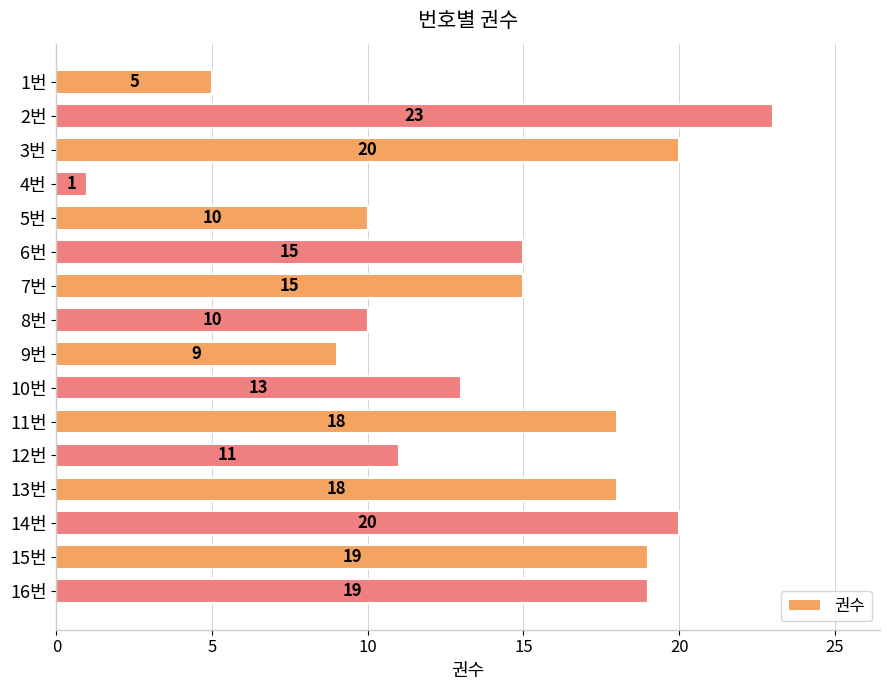

What is the difference between the maximum and minimum values?

22